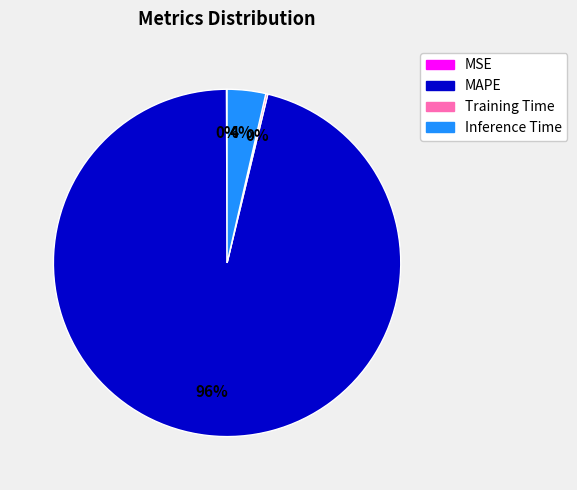

The MAPE slice represents 96% of the pie. True or false?

True